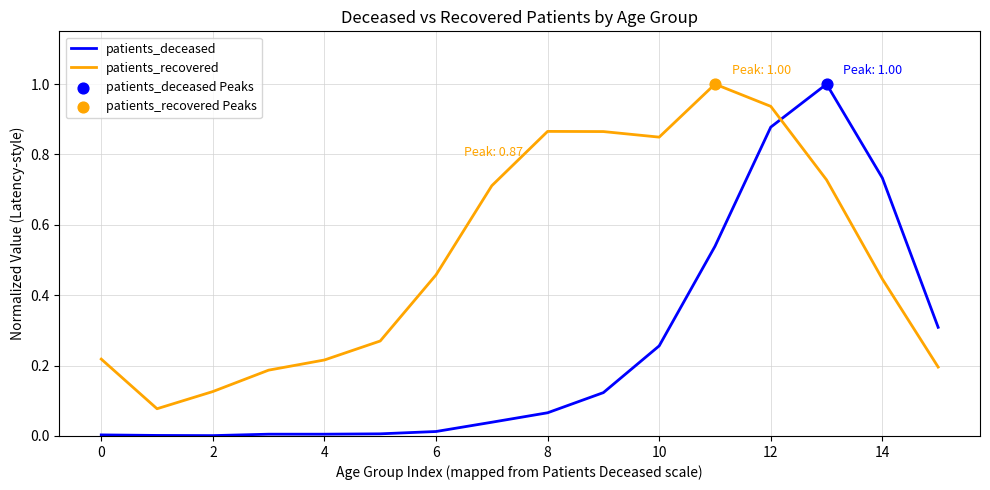

At how many categories does at least one series exceed 0?

16